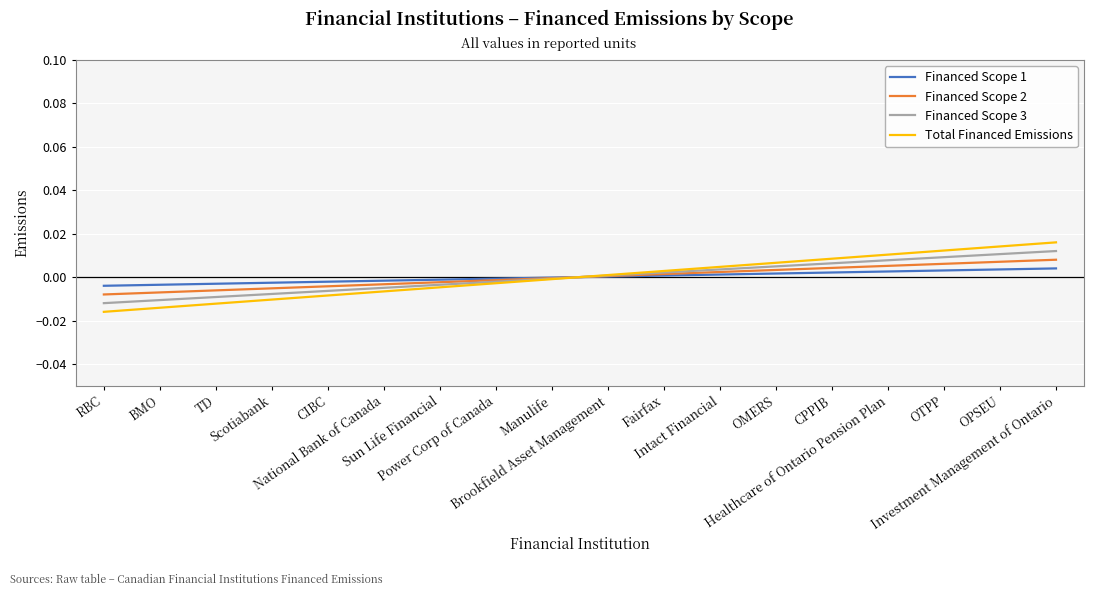

True or false: Total Financed Emissions has more than 1 points higher than both neighbors.

False